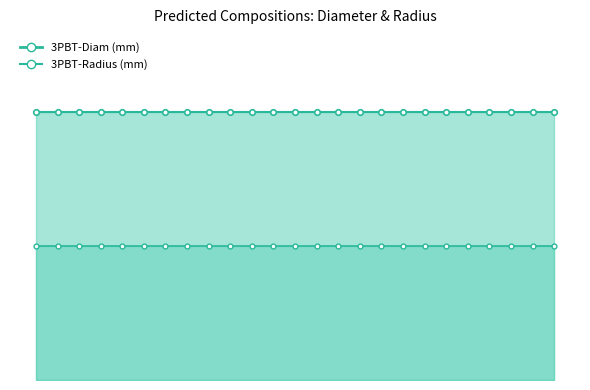

Reading left to right, what are all the values shown in this chart?

3PBT-Diam (mm): 1.9	1.9	1.9	1.9	1.9	1.9	1.9	1.9	1.9	1.9	1.9	1.9	1.9	1.9	1.9	1.9	1.9	1.9	1.9	1.9	1.9	1.9	1.9	1.9	1.9
3PBT-Radius (mm): 0.9	0.9	0.9	0.9	0.9	0.9	0.9	0.9	0.9	0.9	0.9	0.9	0.9	0.9	0.9	0.9	0.9	0.9	0.9	0.9	0.9	0.9	0.9	0.9	0.9